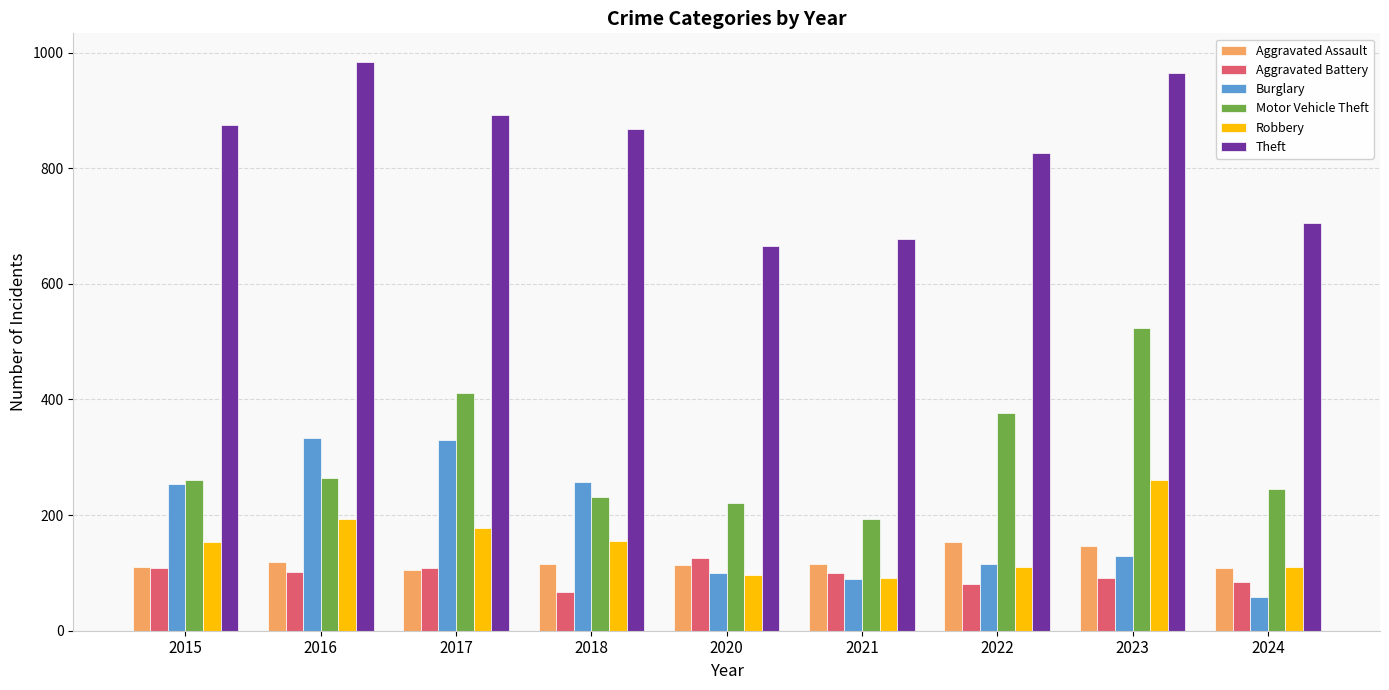

At which category does the chart reach its peak across all series?

2016